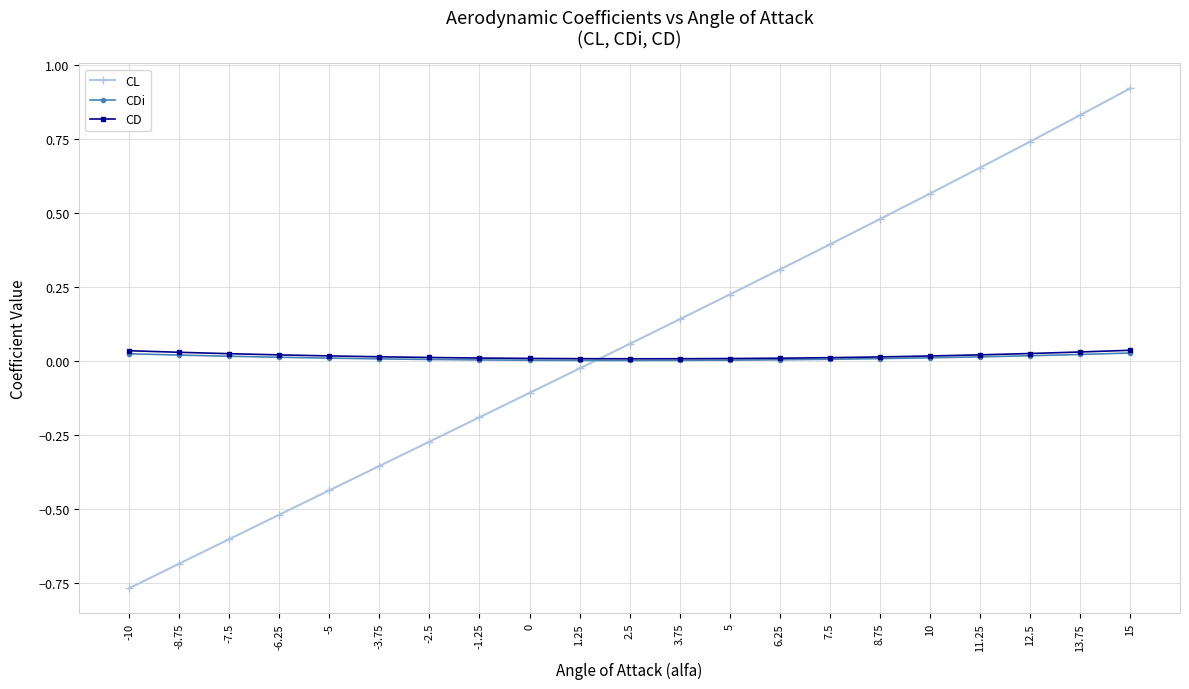

Which series changed the most between -2.5 and 6.25?

CL